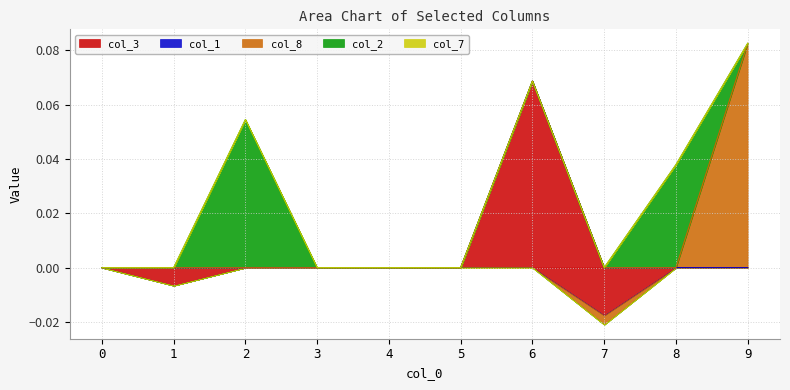

What are all the series names shown in the legend?

col_3, col_1, col_8, col_2, col_7